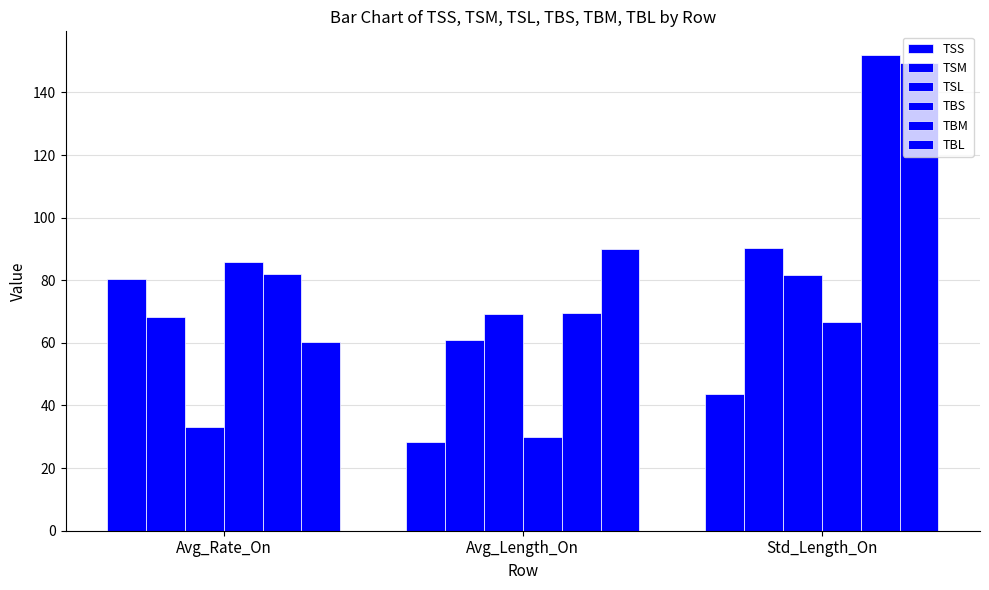

The value of TSS at Avg_Length_On is 39.2. True or false?

False